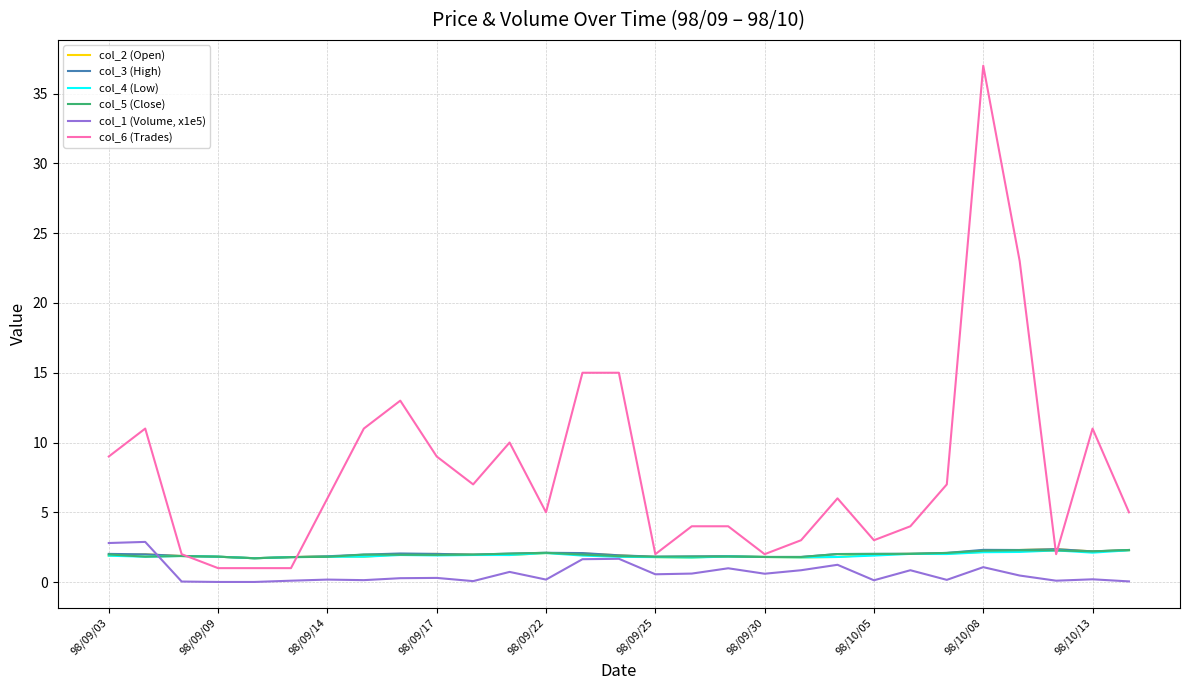

What is the greatest value displayed?

37.0